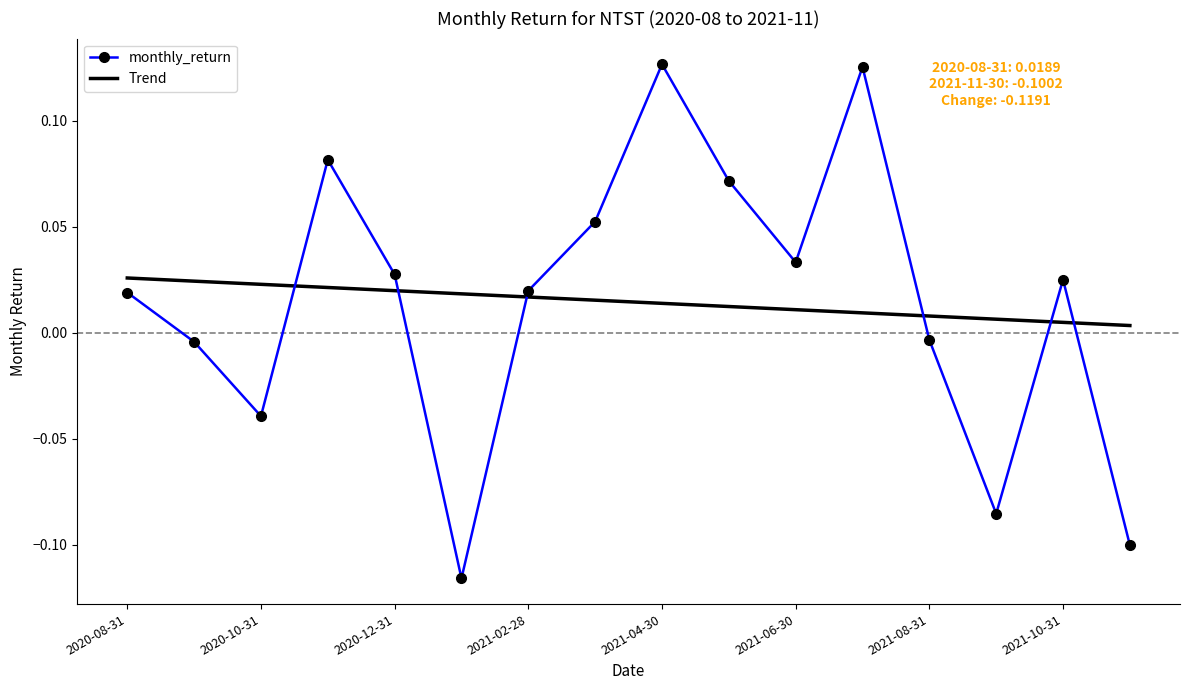

Rank the series by their maximum value, from highest to lowest.

monthly_return, Trend